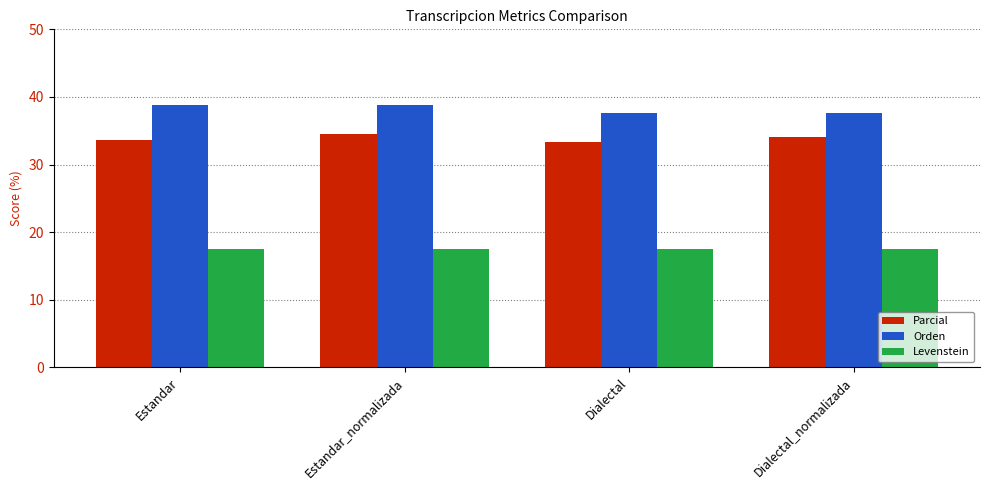

What is the average value of the Levenstein series?

17.5